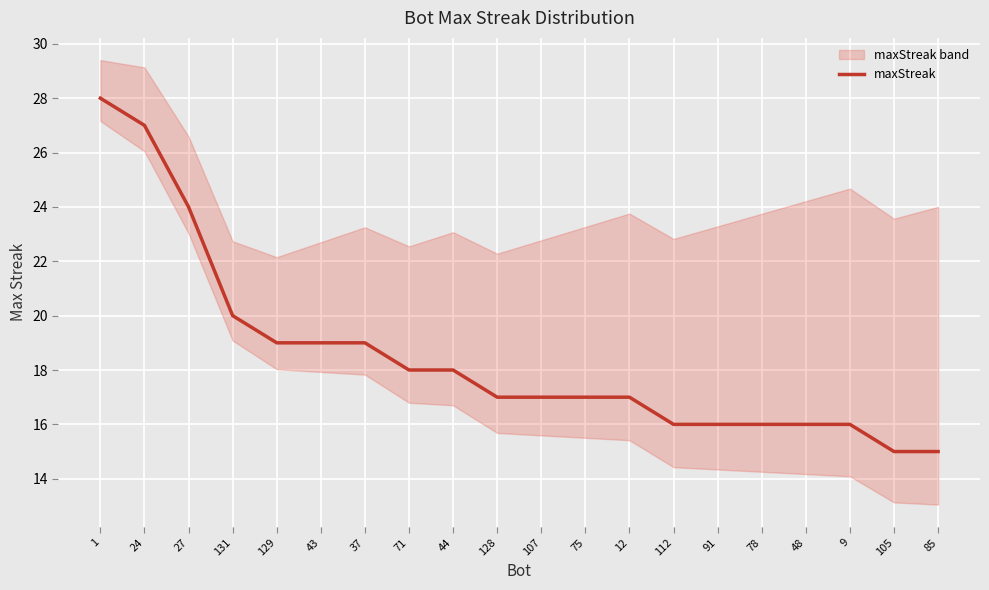

What is the change in value from 1 to 105?

-13